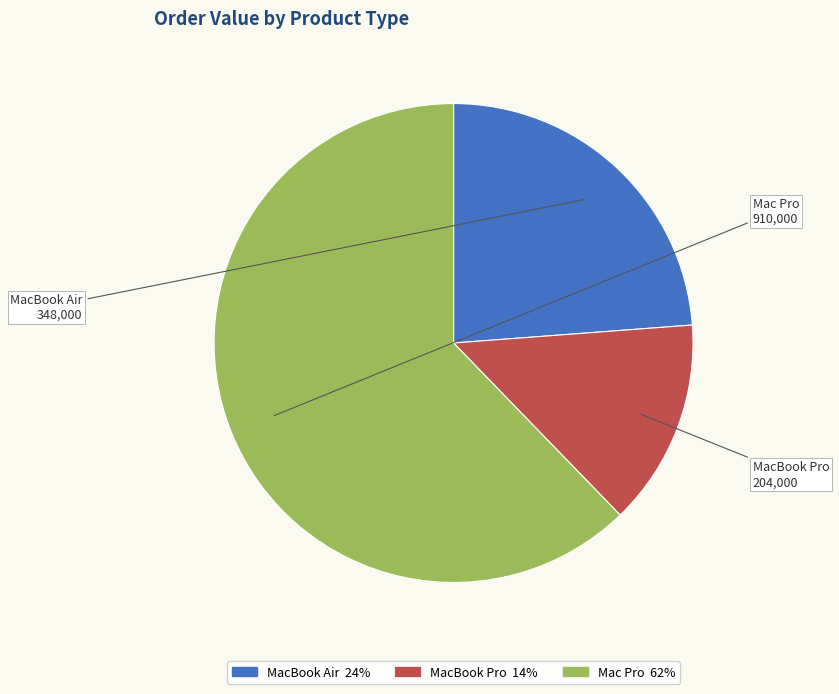

Which slice is the largest?

Mac Pro